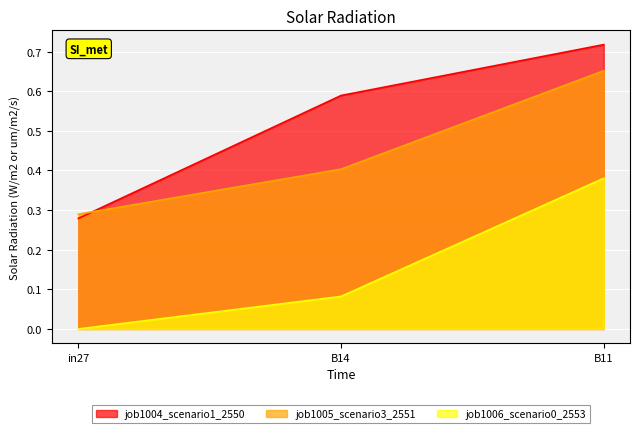

Which category has the highest value across all series?

B11